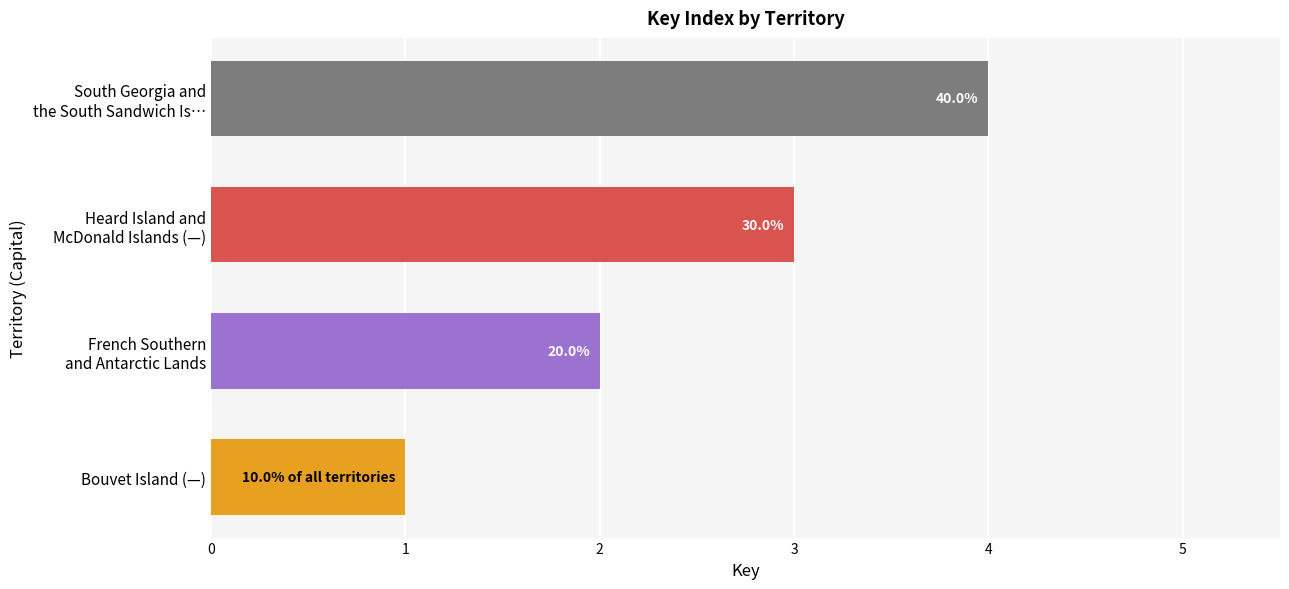

How many bars are there in total?

4